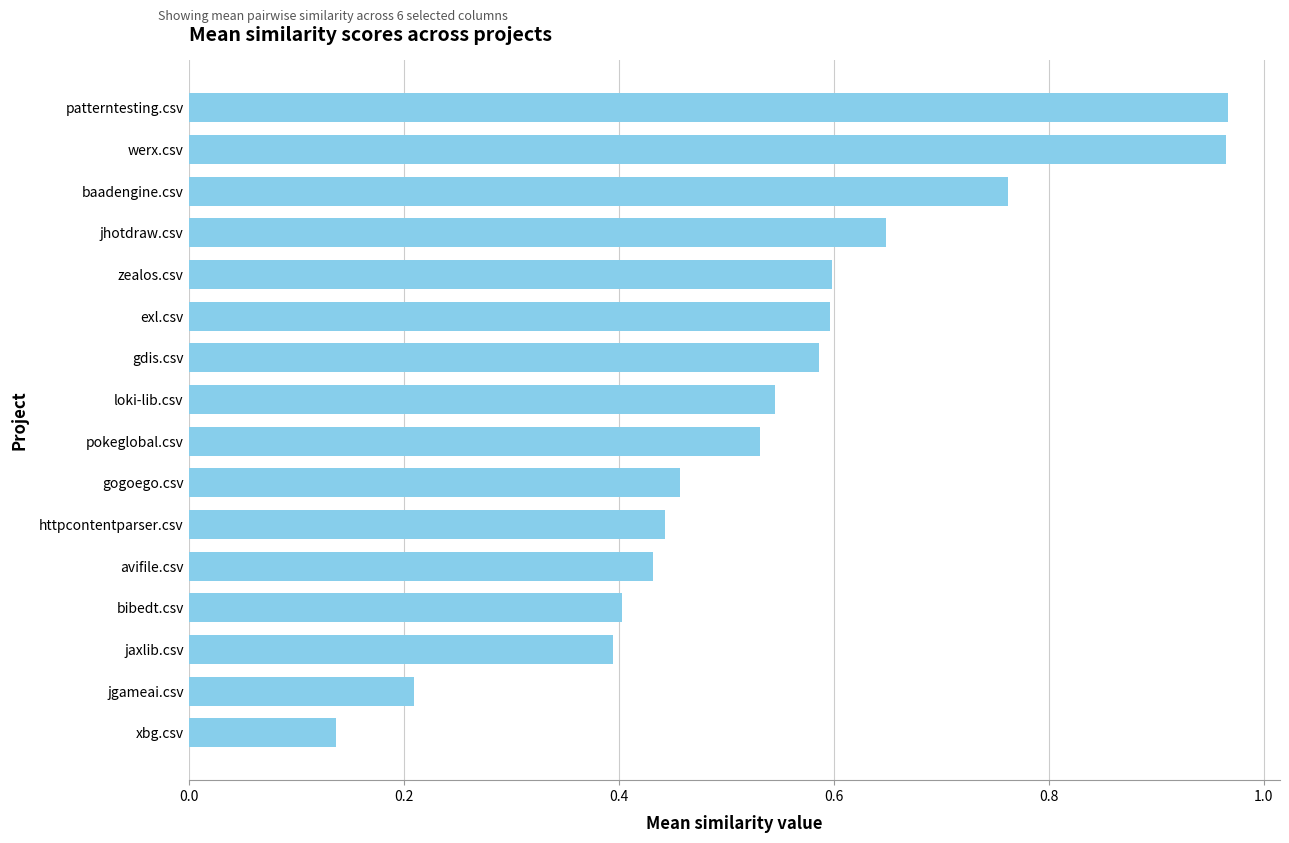

At which category does the chart reach its minimum across all series?

xbg.csv